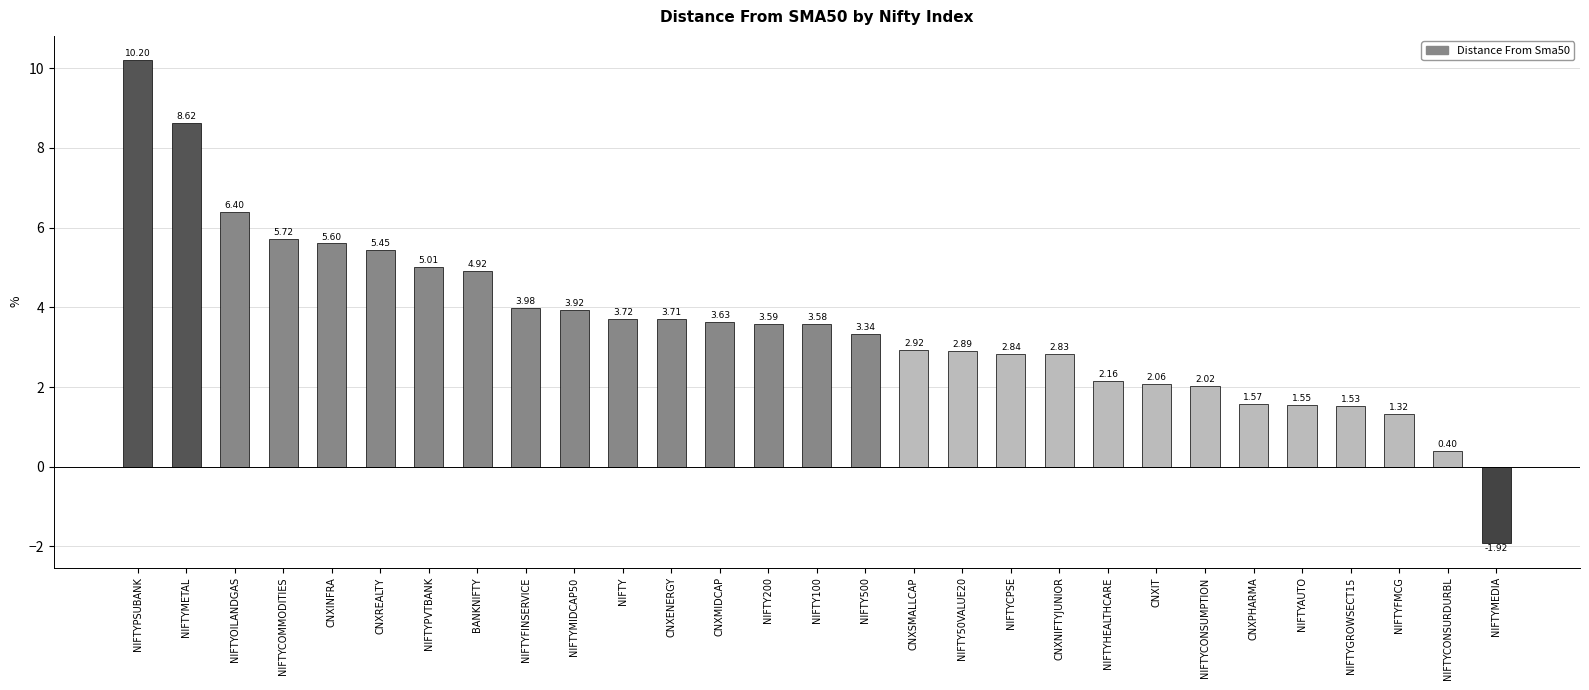

What is the difference between the maximum and minimum values?

12.1